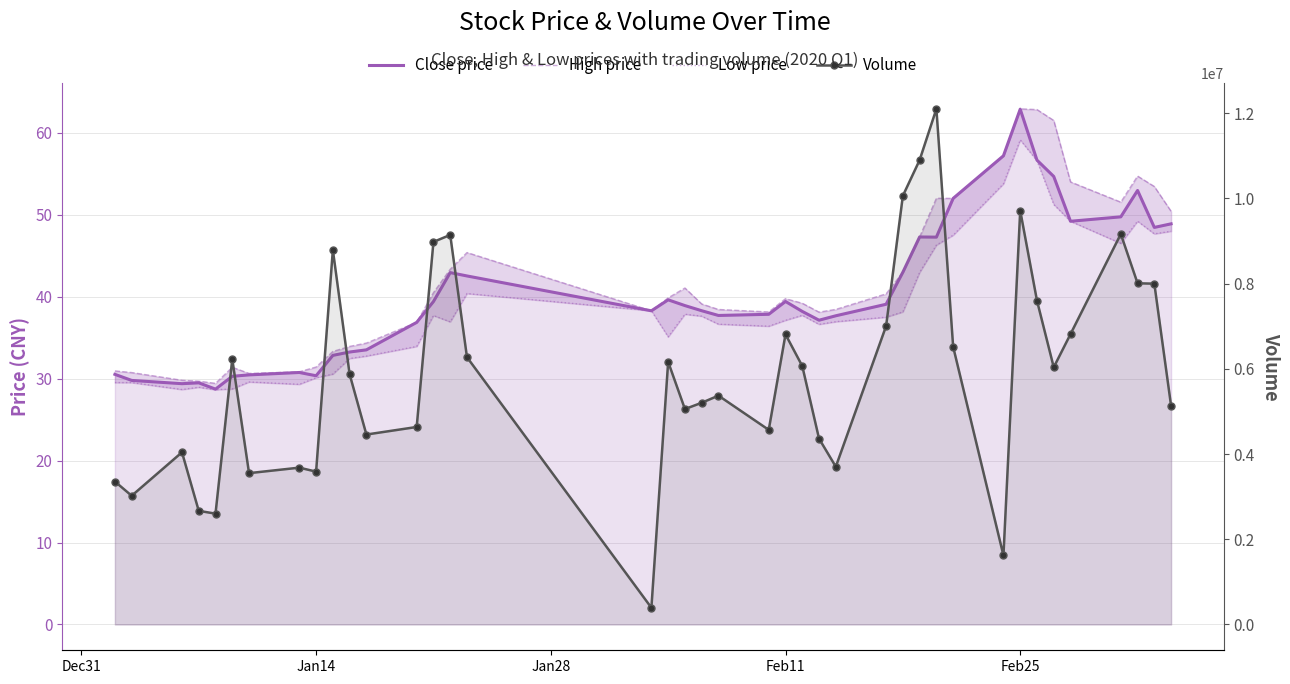

How many lines are shown in the chart?

4